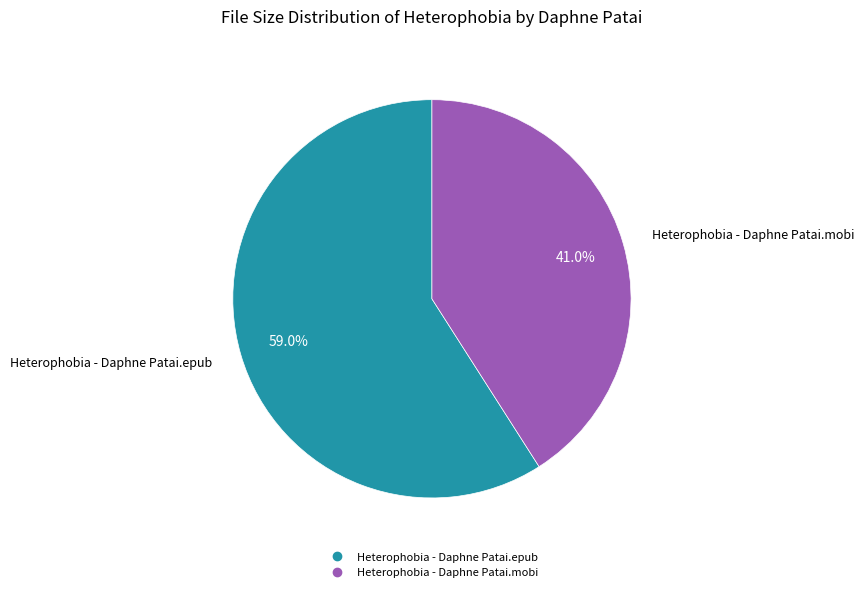

Does Heterophobia - Daphne Patai.mobi represent more than half of the total?

No